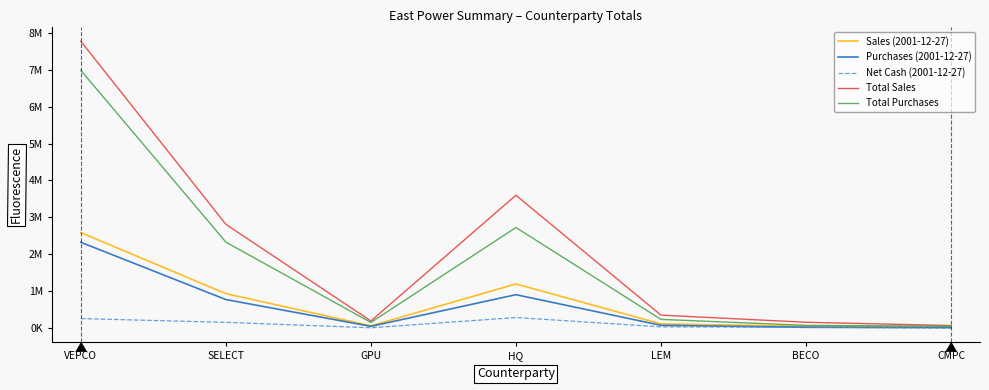

Reading left to right, transcribe all the data shown in this chart.

Sales (2001-12-27): VEPCO=2589308	SELECT=937960	GPU=65880	HQ=1200186	LEM=118572	BECO=54400	CMPC=24411
Purchases (2001-12-27): VEPCO=2327104	SELECT=777288	GPU=52600	HQ=909140	LEM=80160	BECO=26000	CMPC=18980
Net Cash (2001-12-27): VEPCO=262204	SELECT=160672	GPU=13280	HQ=291046	LEM=38412	BECO=28400	CMPC=5431
Total Sales: VEPCO=7767924	SELECT=2813880	GPU=197640	HQ=3600558	LEM=355716	BECO=163200	CMPC=73234
Total Purchases: VEPCO=6981312	SELECT=2331864	GPU=157800	HQ=2727420	LEM=240480	BECO=78000	CMPC=56940